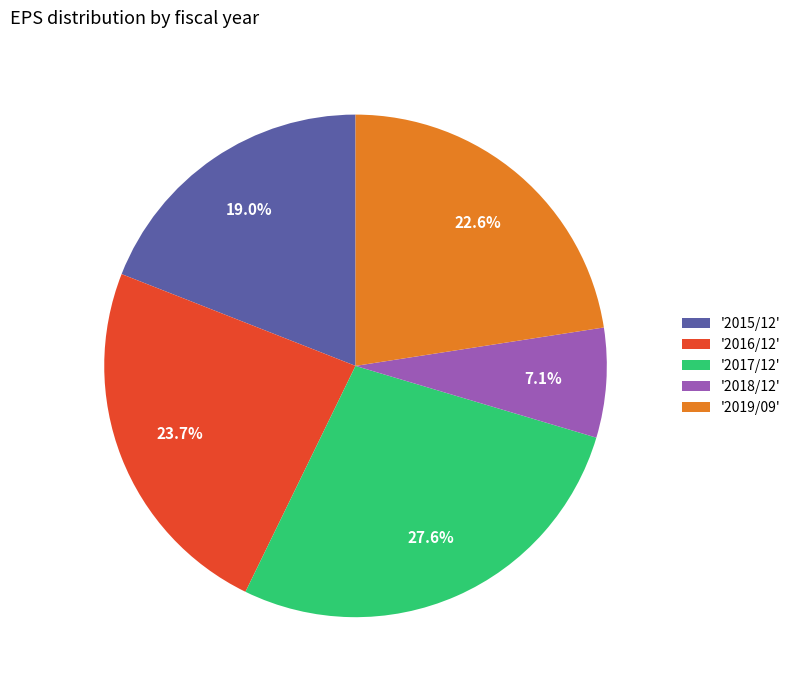

Rank the categories by value from highest to lowest.

'2017/12', '2016/12', '2019/09', '2015/12', '2018/12'